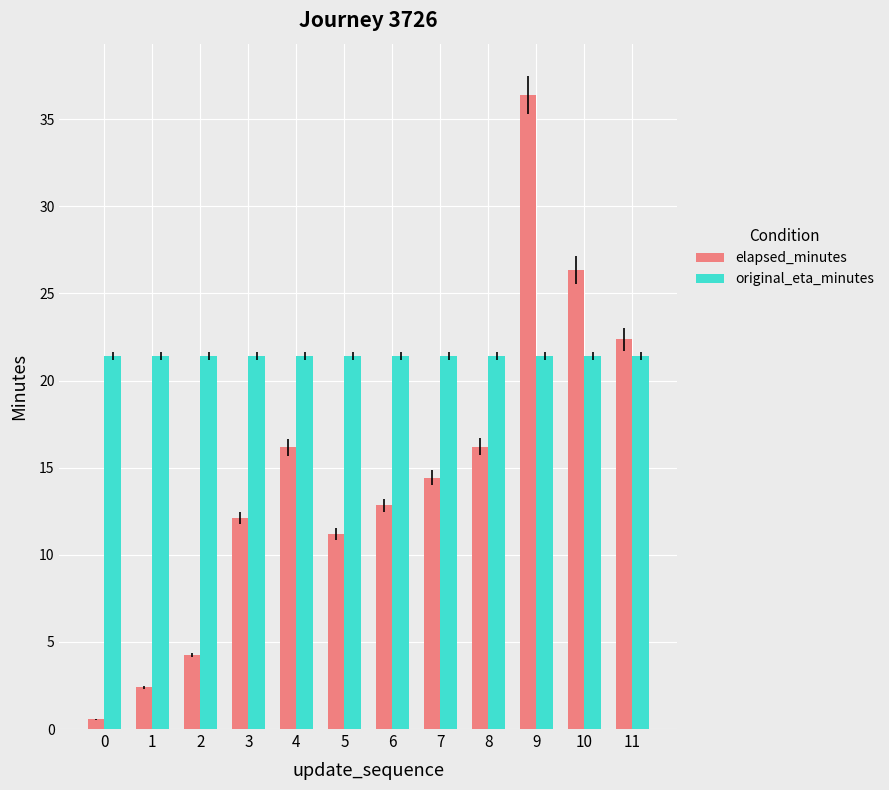

At how many categories does at least one series exceed 1?

12